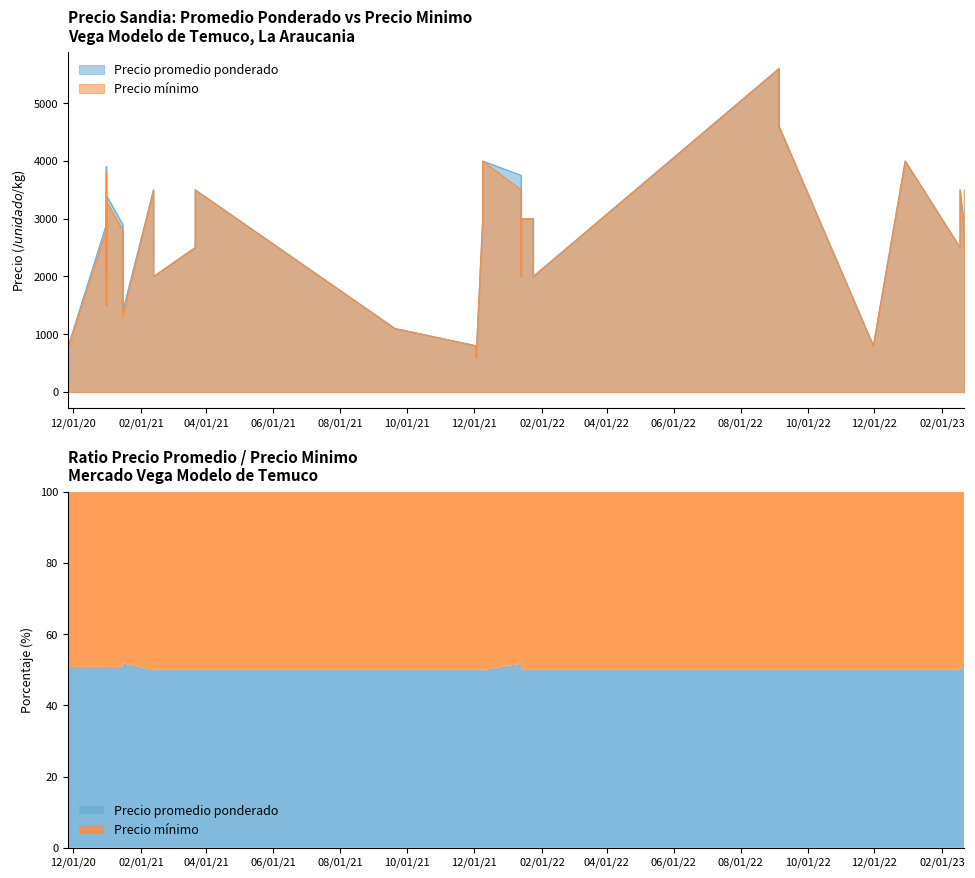

The value of Precio promedio ponderado at 2022-01-13 is 689. True or false?

False